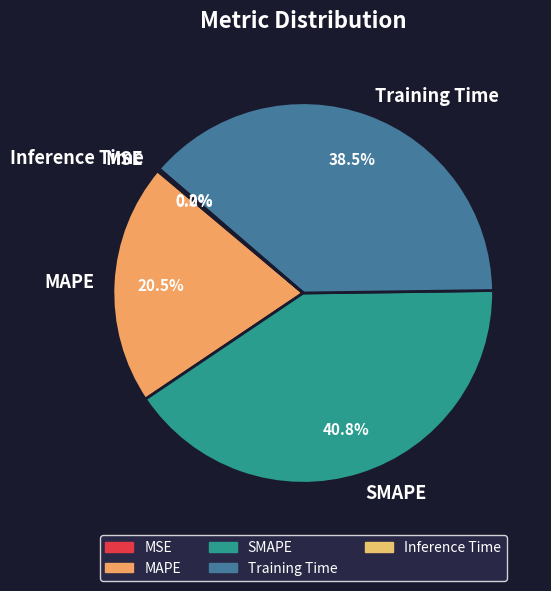

Which category has the biggest portion of the pie?

SMAPE